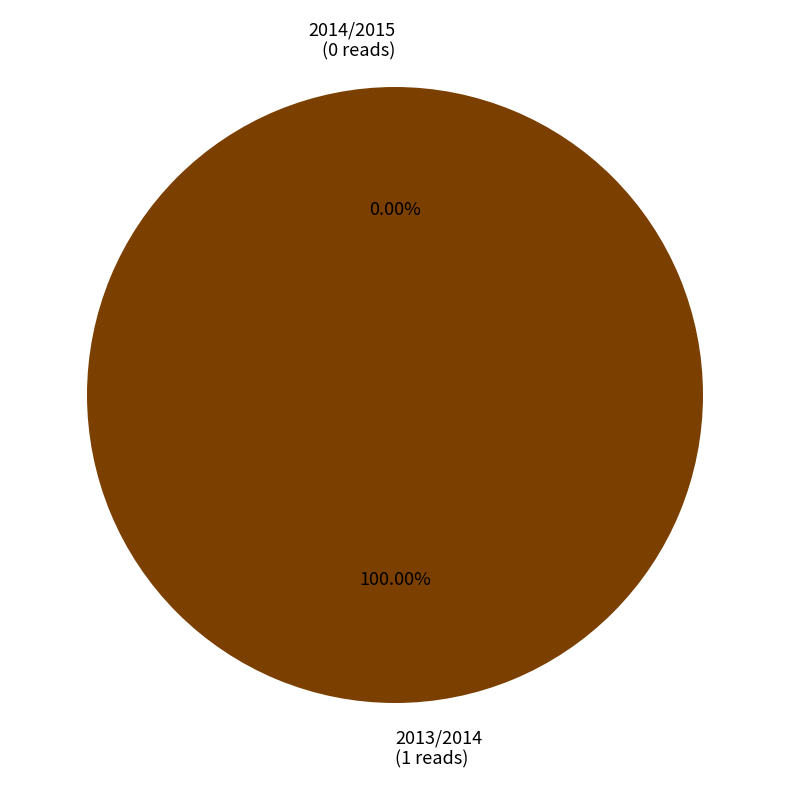

What percentage is the 2013/2014 slice, to the nearest percent?

100%